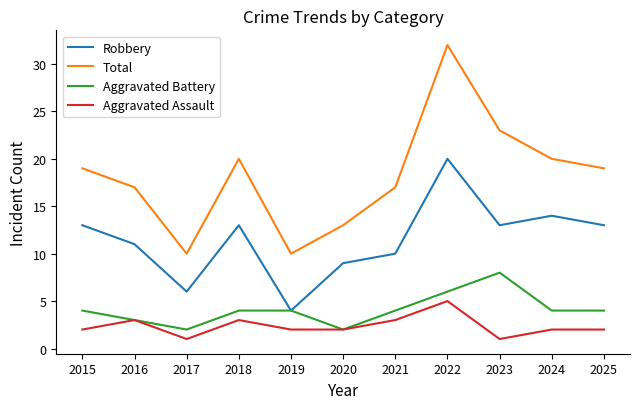

True or false: Aggravated Assault and Robbery cross at least once.

False